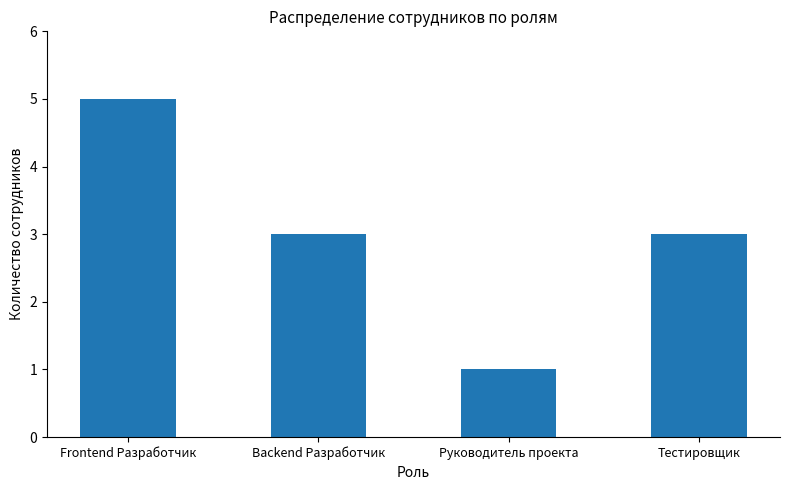

What is the difference between the values at Руководитель проекта and Backend Разработчик?

2